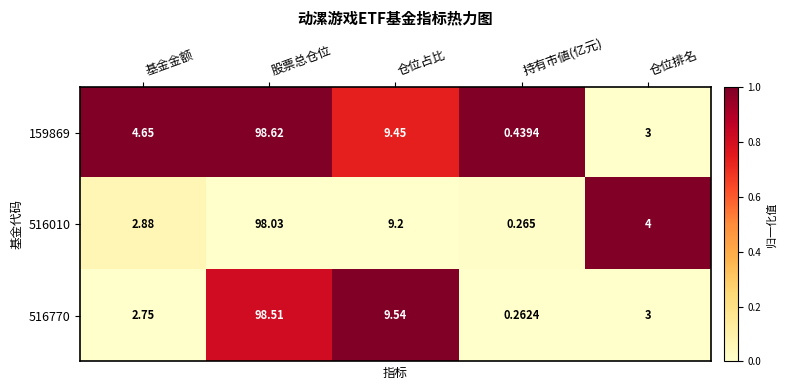

Rank the categories by 516010 value from highest to lowest.

股票总仓位, 仓位占比, 仓位排名, 基金金额, 持有市値(亿元)